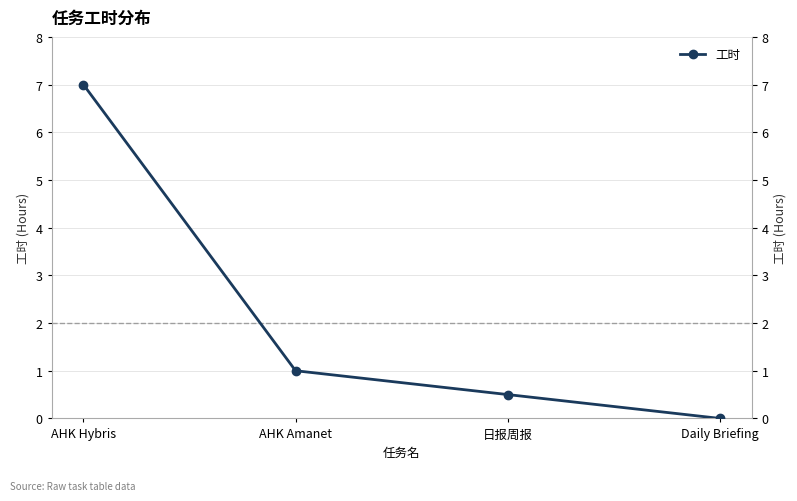

Rank the categories by value from highest to lowest.

AHK Hybris, AHK Amanet, 日报周报, Daily Briefing